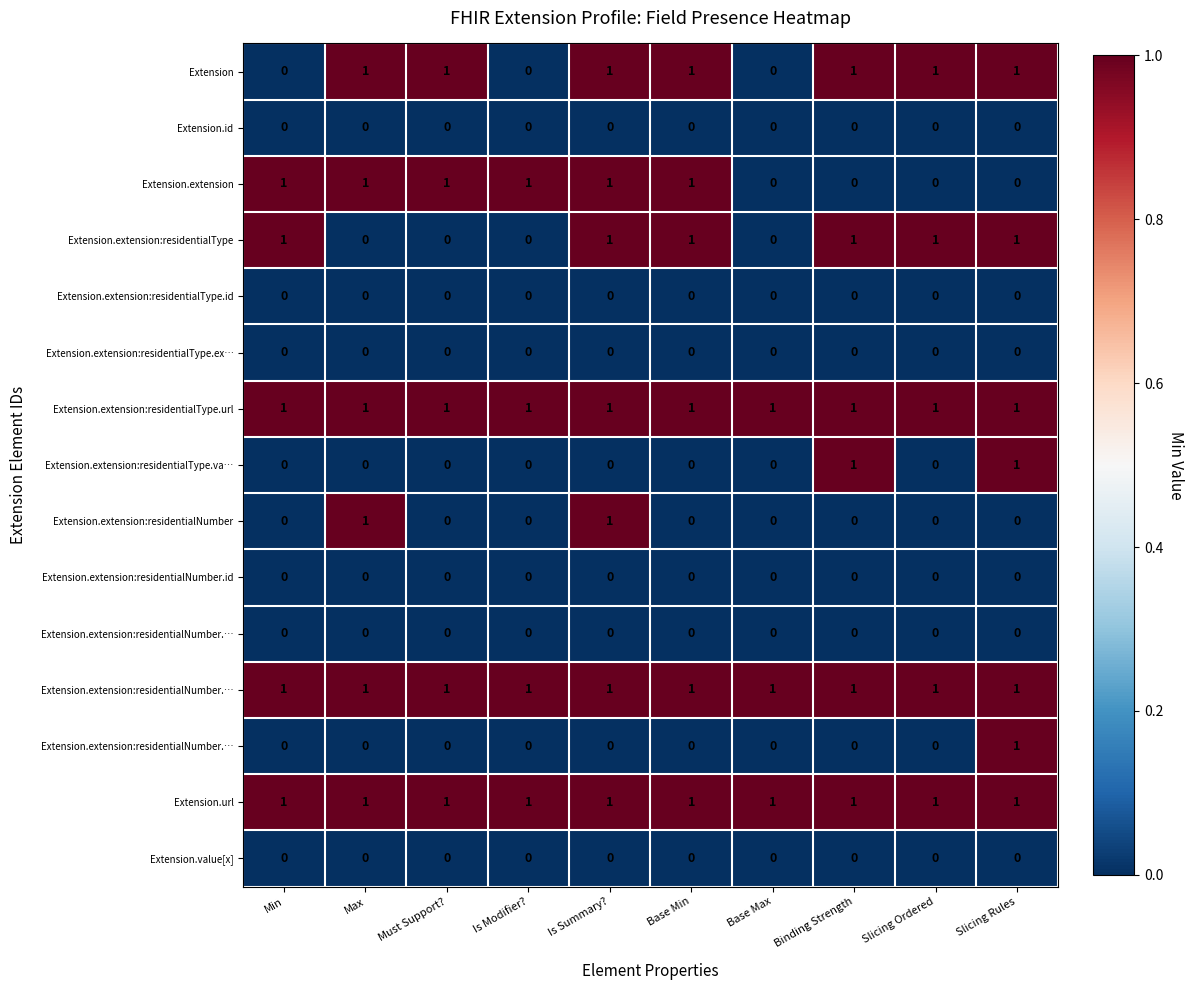

What is the total value across all series at Slicing Ordered?

5